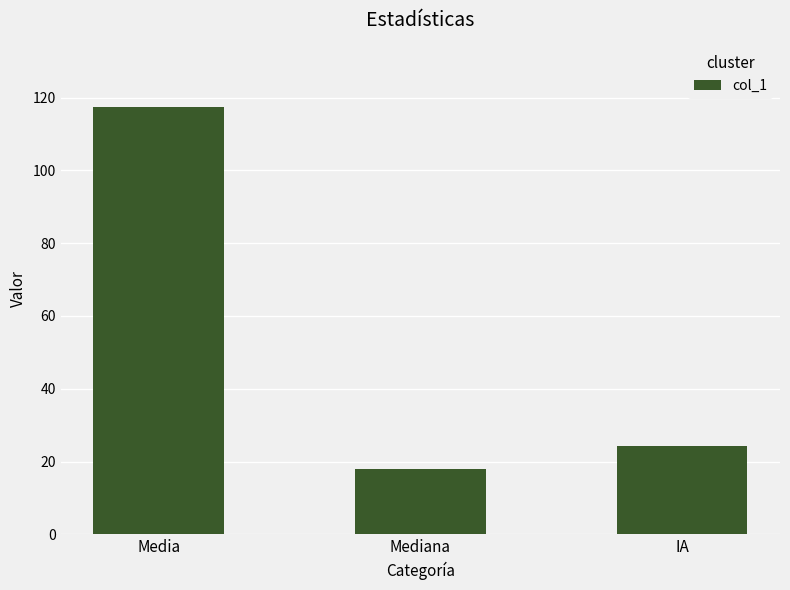

What value does the data have at IA?

24.4